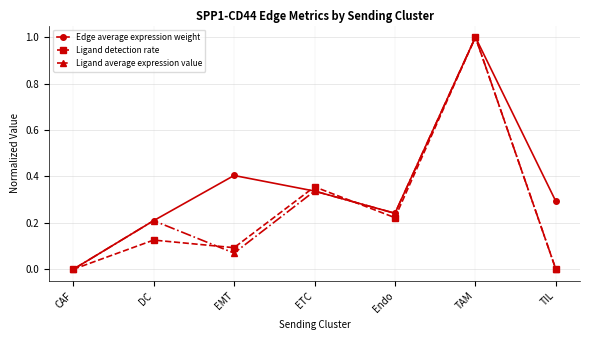

What is the label of the 5th point from the left?

Endo